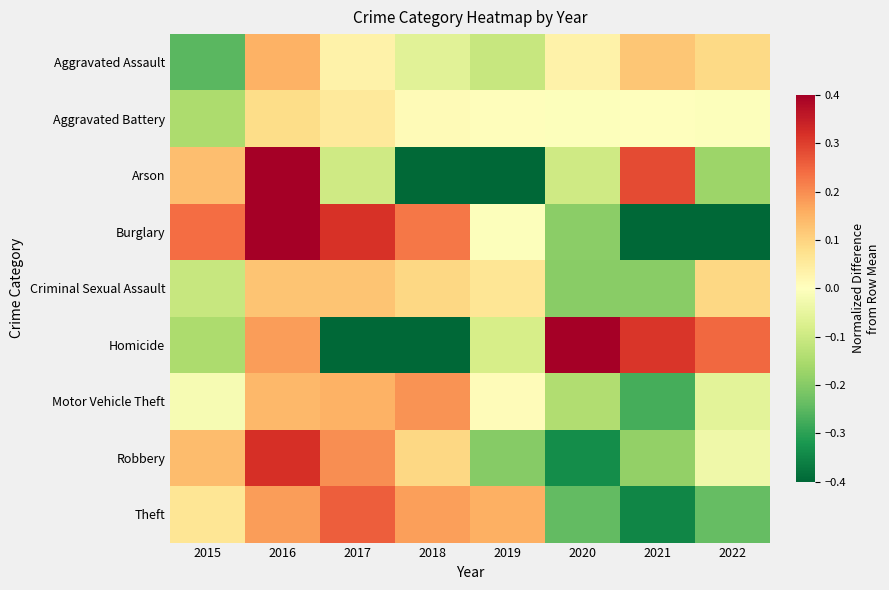

How many data points does each series have?

8